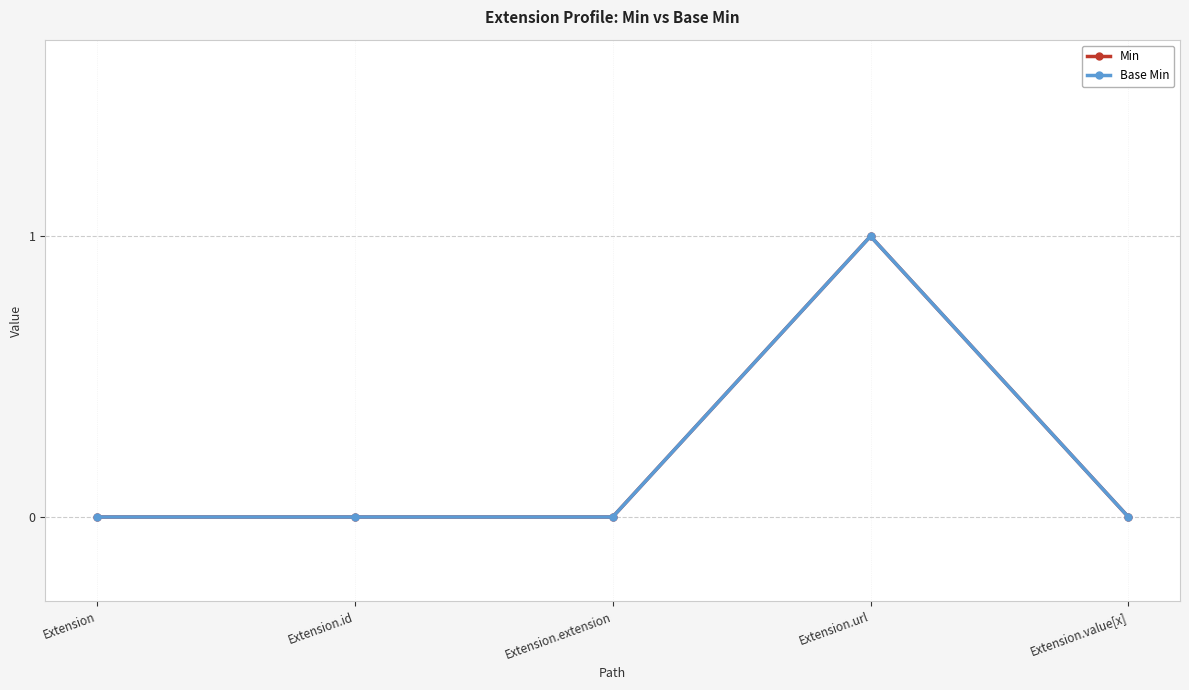

Which series changed the most between Extension.id and Extension.value[x]?

Min